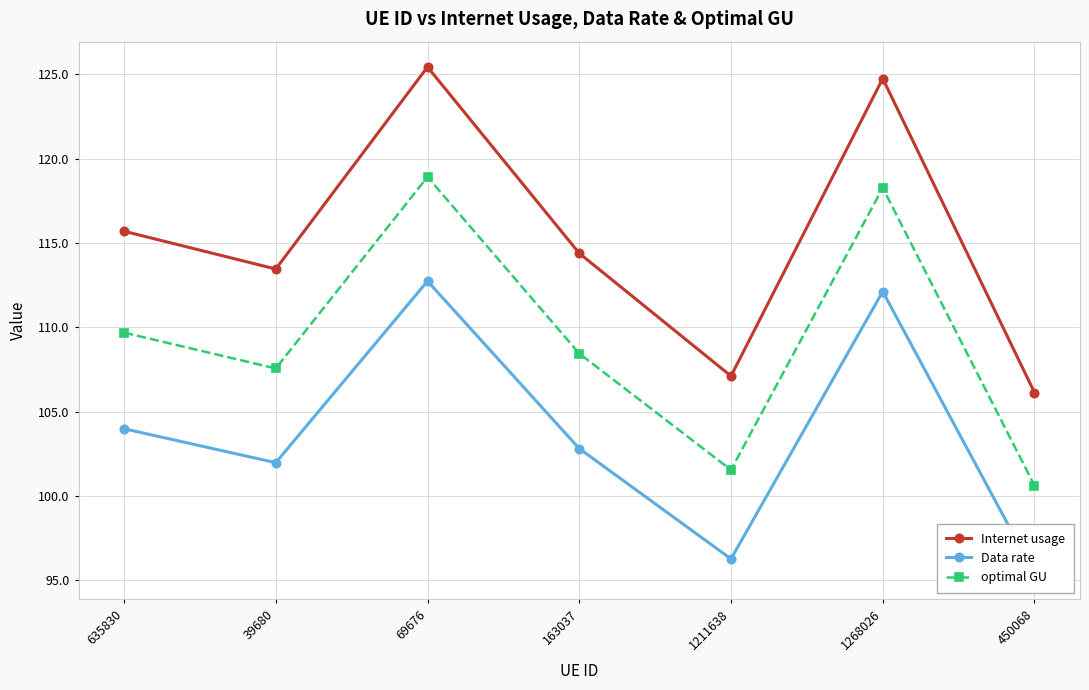

Rank the series by their maximum value, from lowest to highest.

Data rate, optimal GU, Internet usage